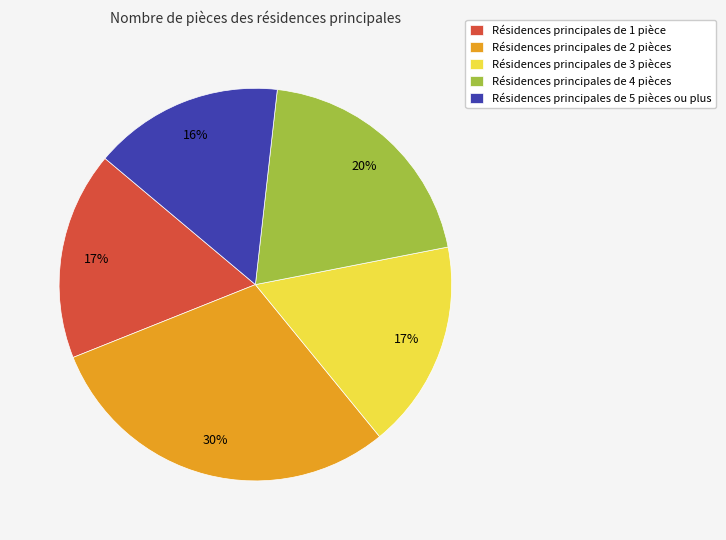

What is the largest slice in the pie chart?

Résidences principales de 2 pièces